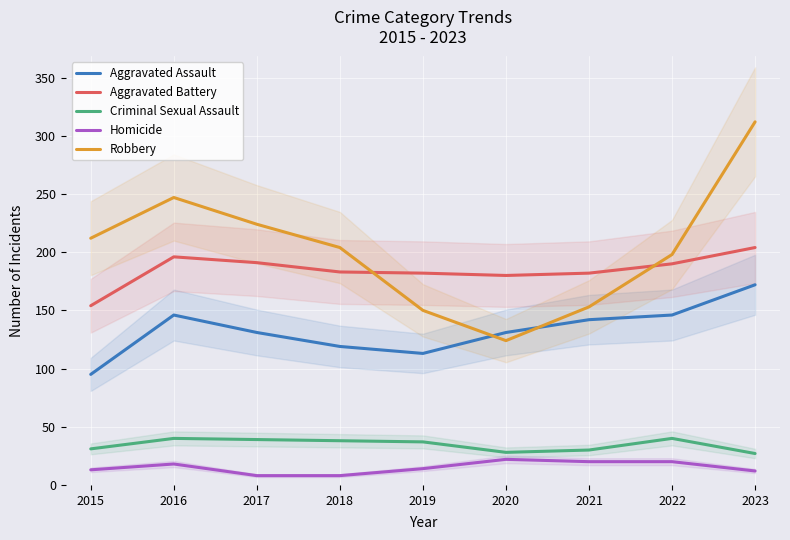

What is the difference between the second highest and minimum values in the Aggravated Assault series?

51